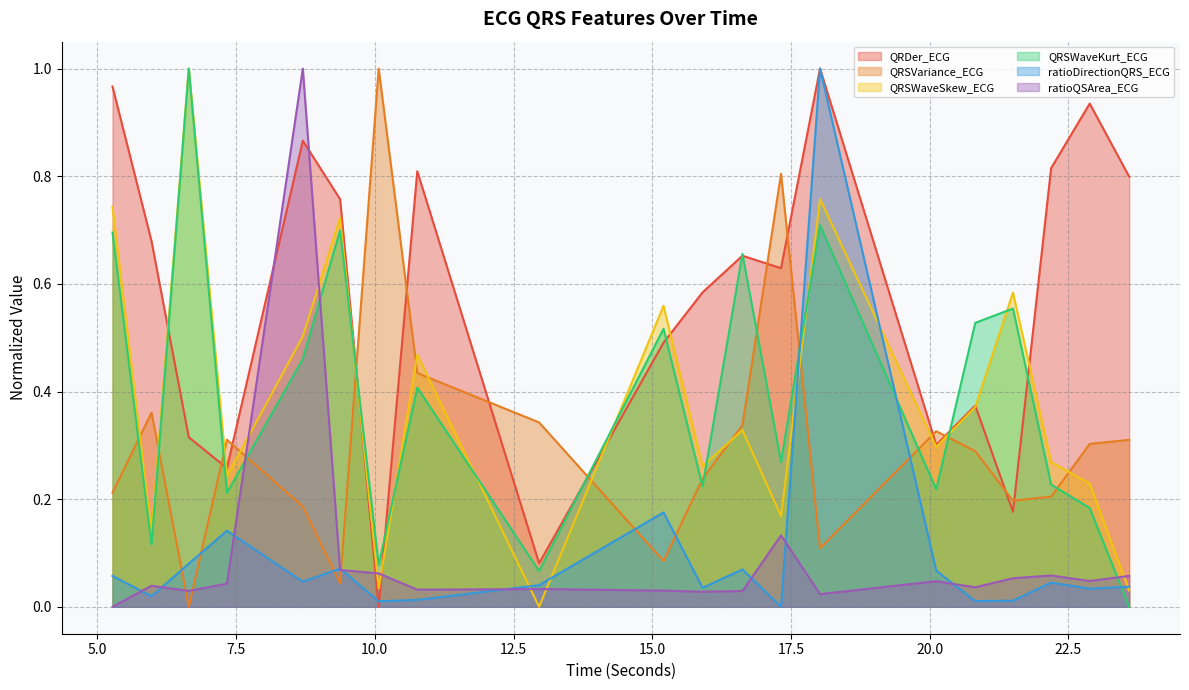

Between 5.9765625 and 15.90625, which is larger?

5.9765625